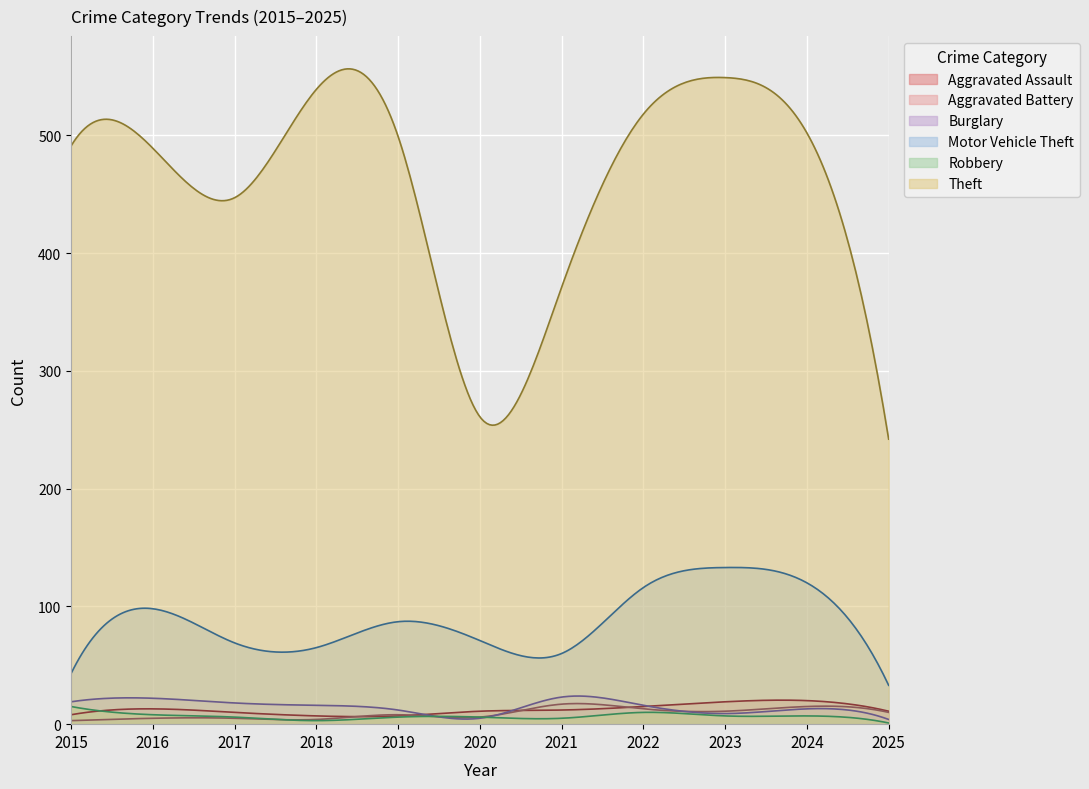

Reading left to right, list all the values displayed in this chart.

Aggravated Assault: 8	13	10	7	7	11	12	15	19	20	11
Aggravated Battery: 3	5	5	4	8	6	17	13	11	15	10
Burglary: 19	22	18	16	12	5	23	16	9	13	4
Motor Vehicle Theft: 43	98	69	65	87	71	60	116	133	120	33
Robbery: 15	8	6	3	6	6	5	10	7	7	1
Theft: 491	489	447	539	499	261	371	518	549	502	242